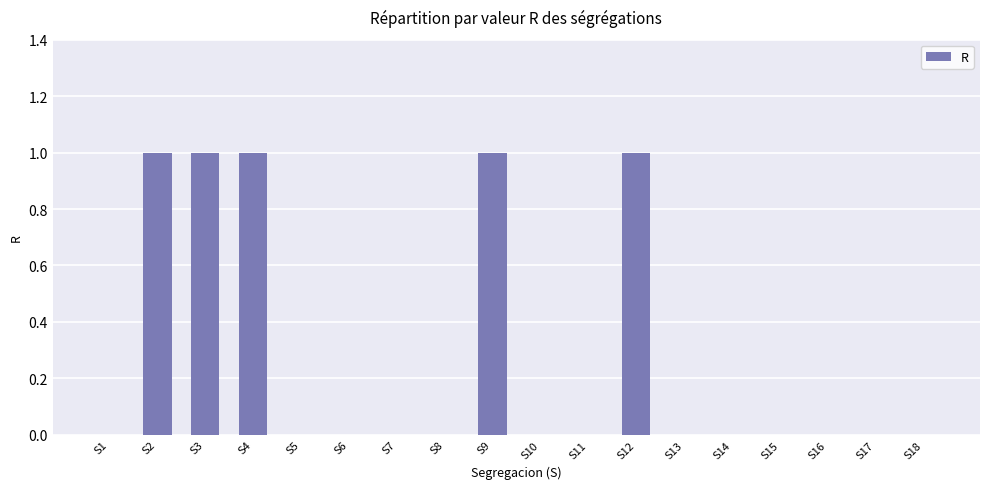

Which has a higher value, S15 or S12?

S12